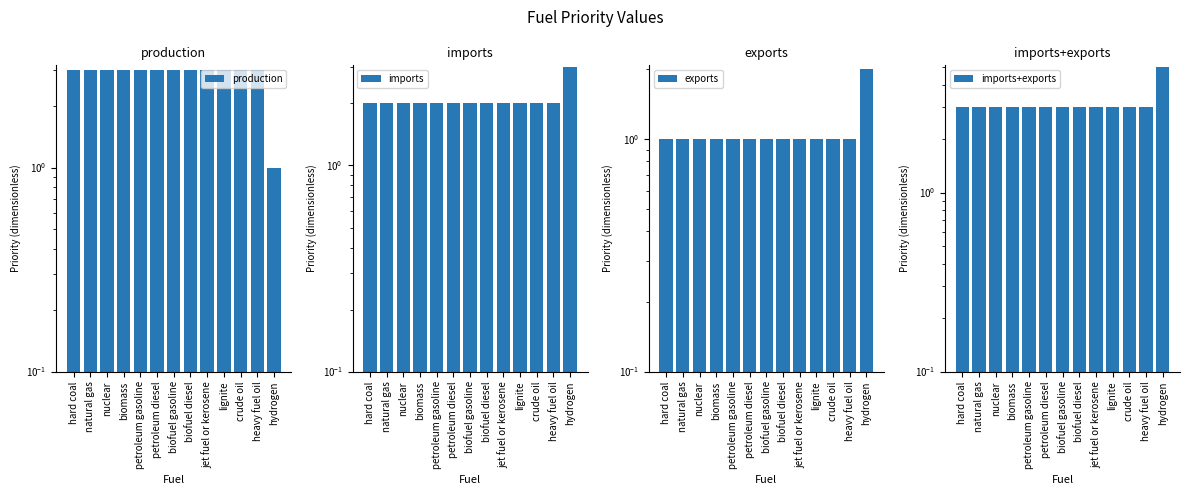

What is the total value across all series at natural gas?

9